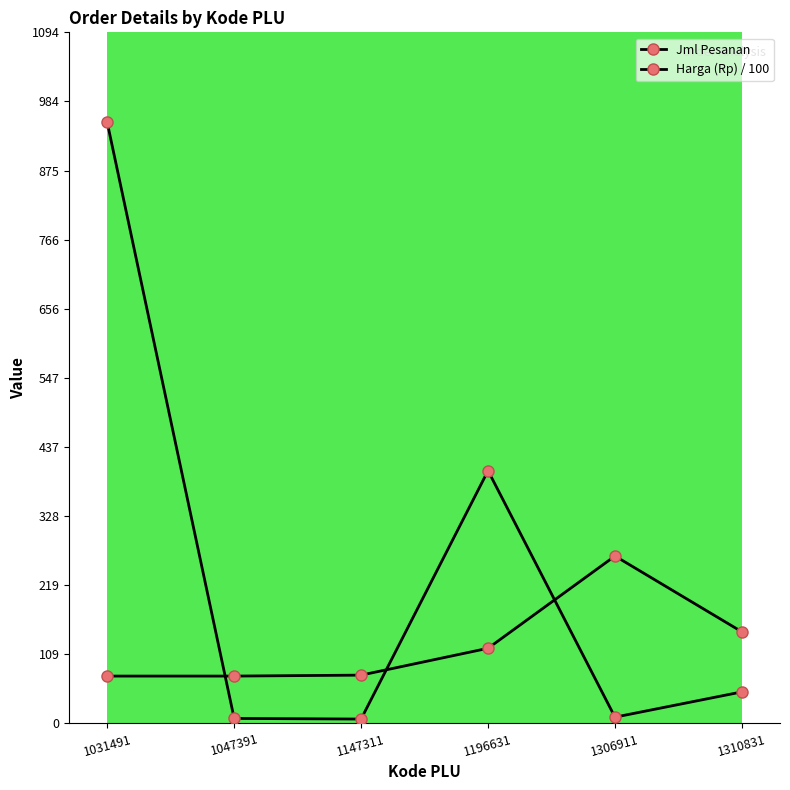

Count the number of categories in the chart.

6